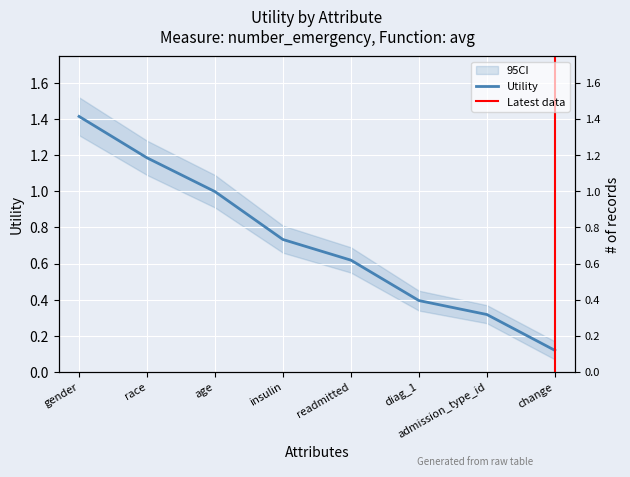

Is it true that the value at race is 1.9?

False